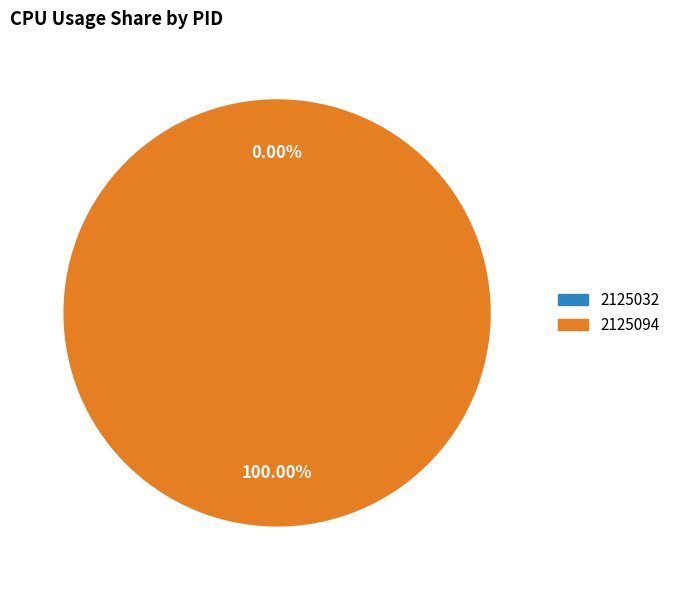

Combined, what portion of the pie is 2125032 and 2125094?

100.0%